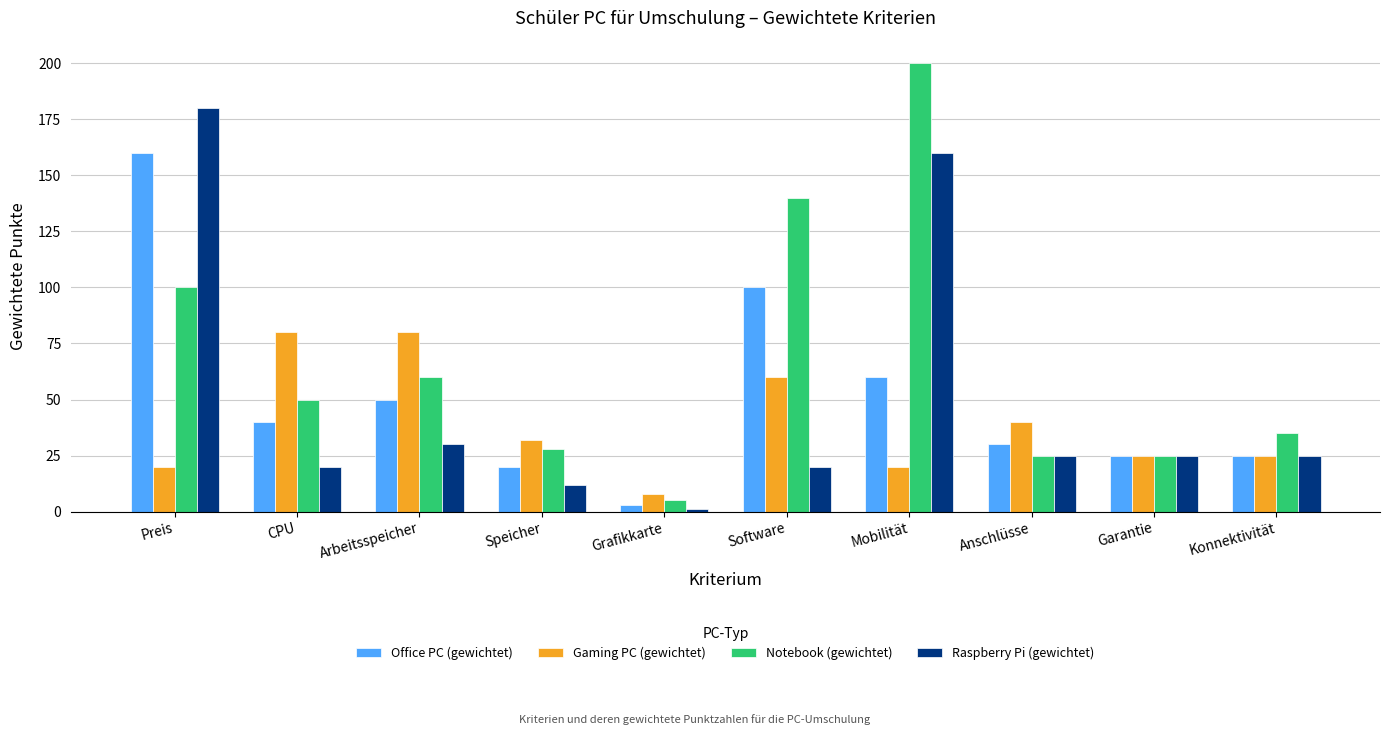

At how many categories does at least one series exceed 1?

10